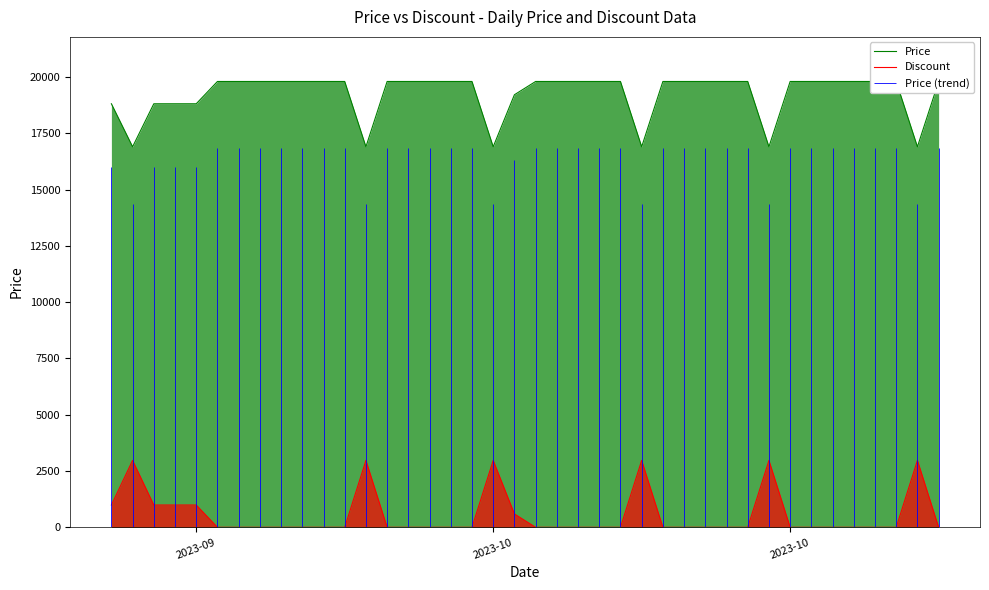

Reading right to left, list all the values displayed in this chart.

Price: 19800	16900	19800	19800	19800	19800	19800	19800	16900	19800	19800	19800	19800	19800	16900	19800	19800	19800	19800	19800	19210	16900	19800	19800	19800	19800	19800	16900	19800	19800	19800	19800	19800	19800	19800	18810	18810	18810	16900	18810
Discount: 0	2970	0	0	0	0	0	0	2970	0	0	0	0	0	2970	0	0	0	0	0	594	2970	0	0	0	0	0	2970	0	0	0	0	0	0	0	990	990	990	2970	990